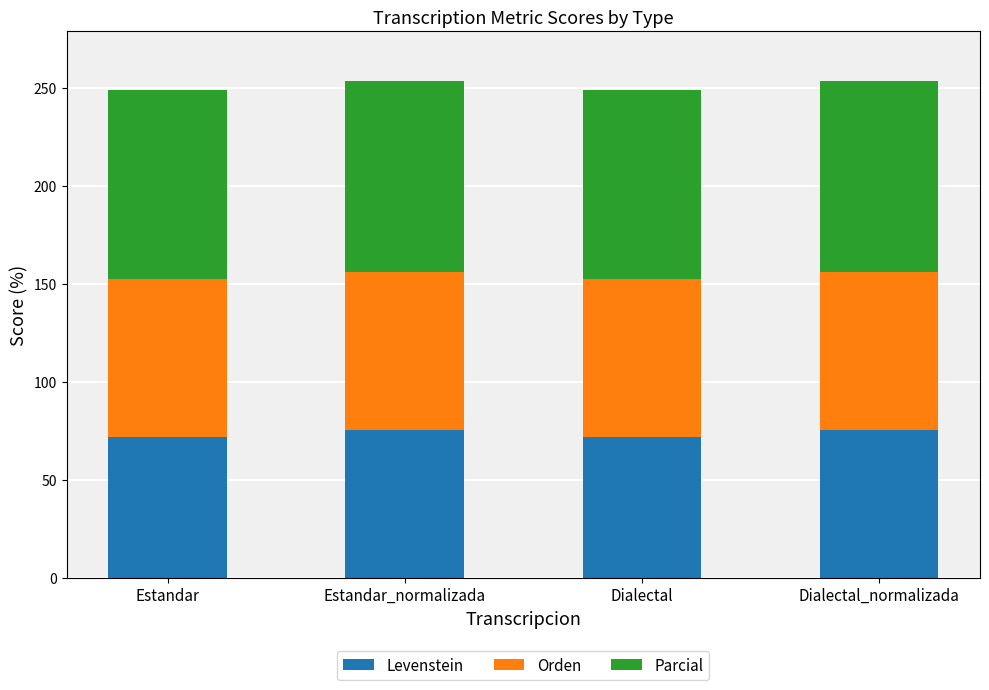

True or false: Levenstein has a value of 50.9 at Estandar_normalizada.

False